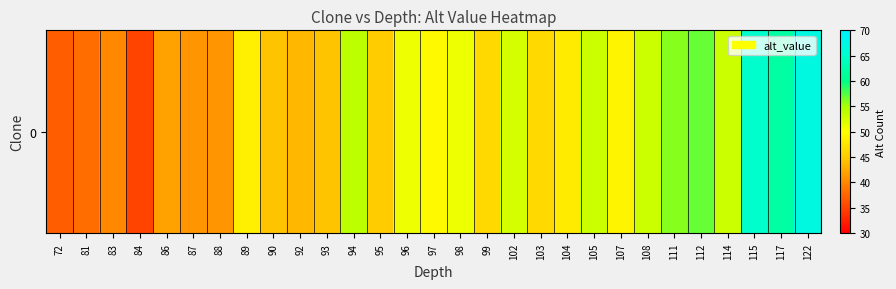

Which category has the highest value across all series?

122